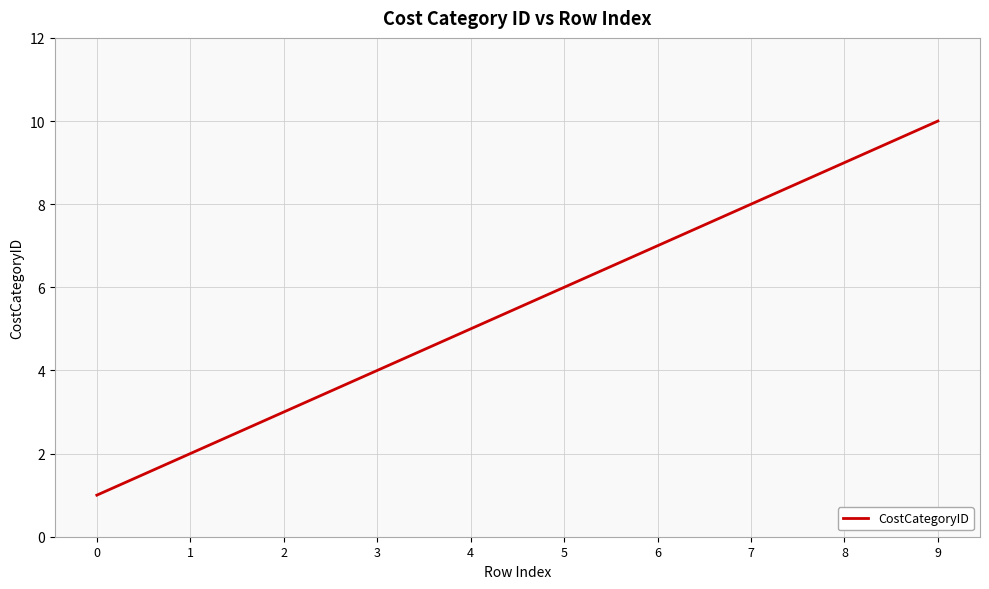

Reading left to right, transcribe all the data shown in this chart.

1	2	3	4	5	6	7	8	9	10